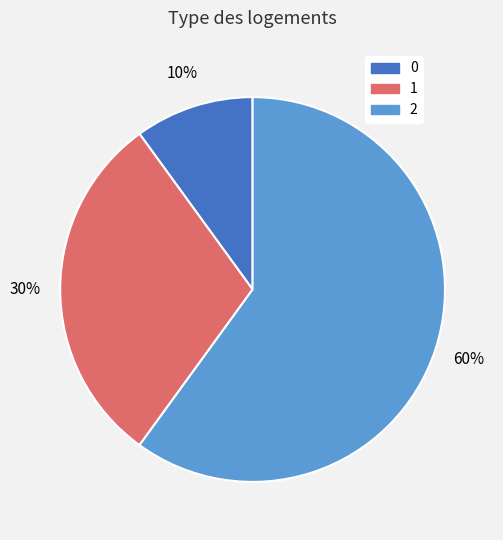

To the nearest percent, what portion does 2 represent?

60%